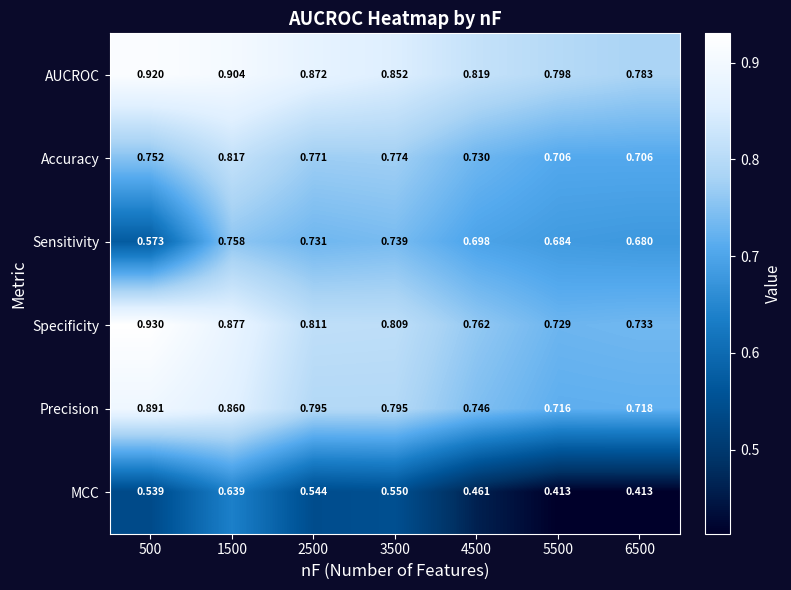

Which series has the largest total across all categories?

AUCROC